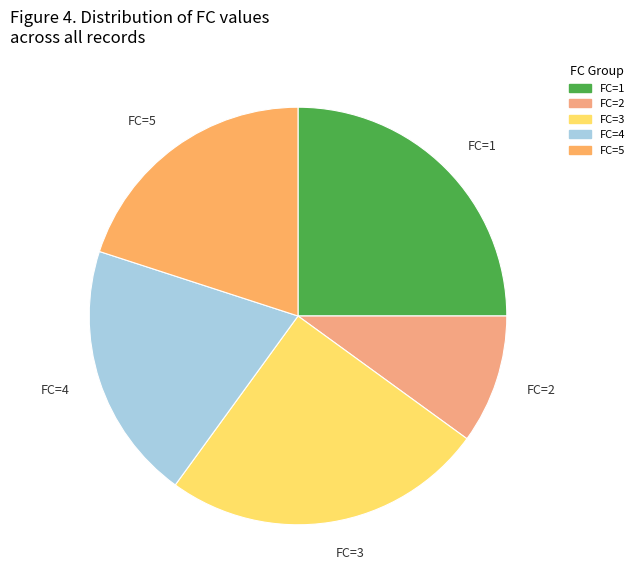

What is the ratio of the value at FC=2 to the value at FC=3?

0.4